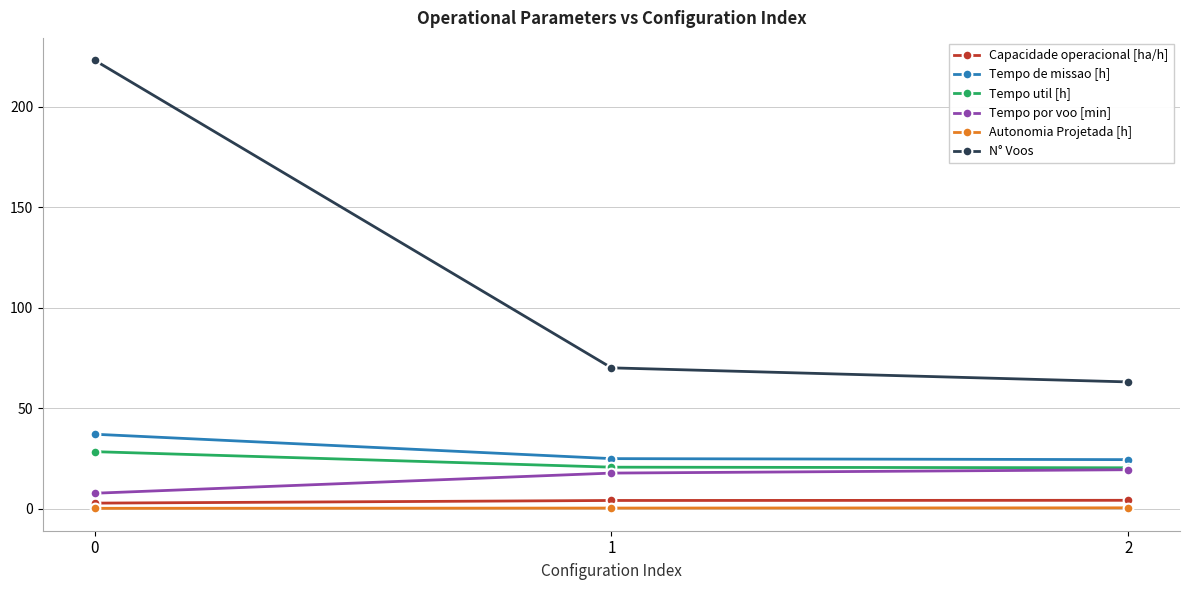

How many distinct data groups are displayed?

6